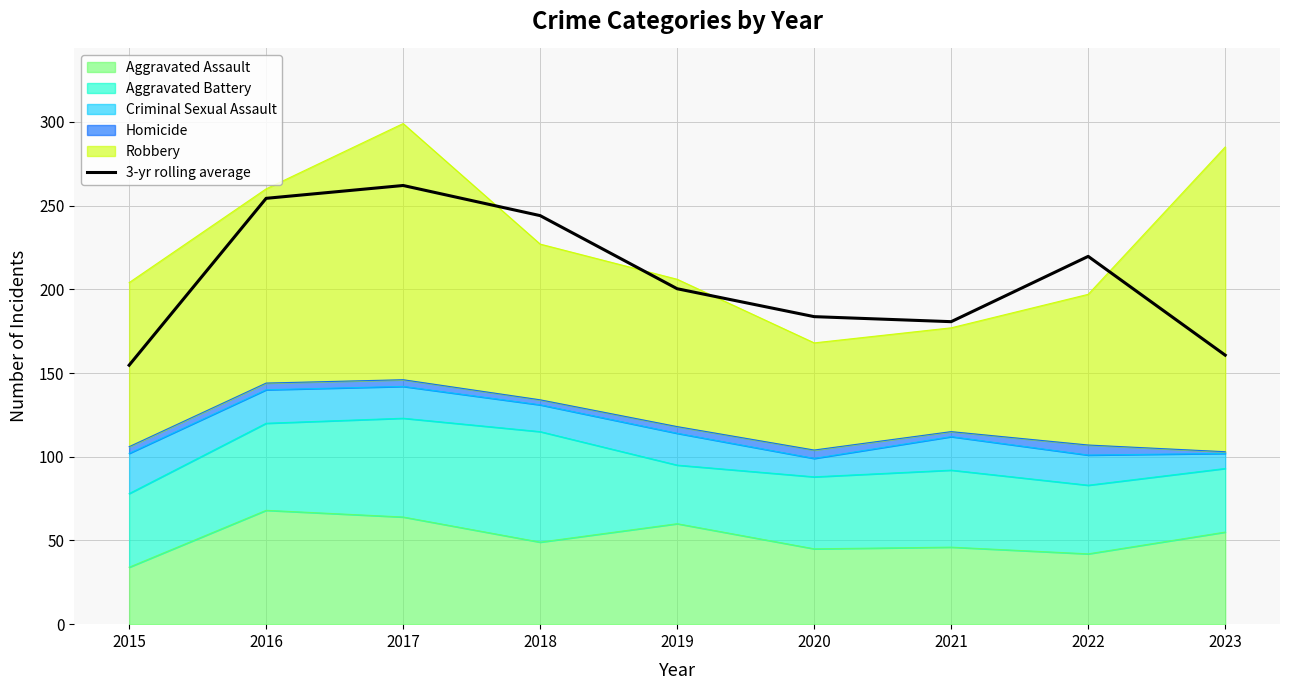

At which category does the chart reach its minimum across all series?

2015